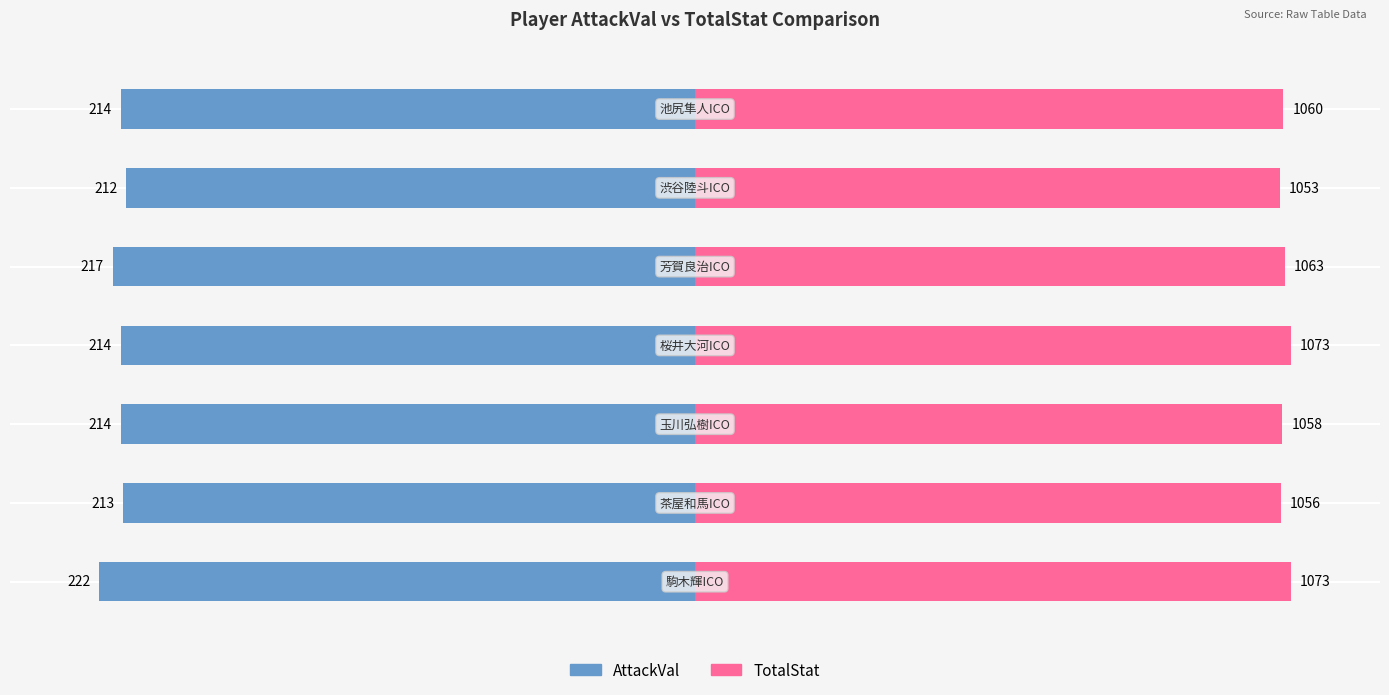

Which has a higher value, 0 or 4?

4